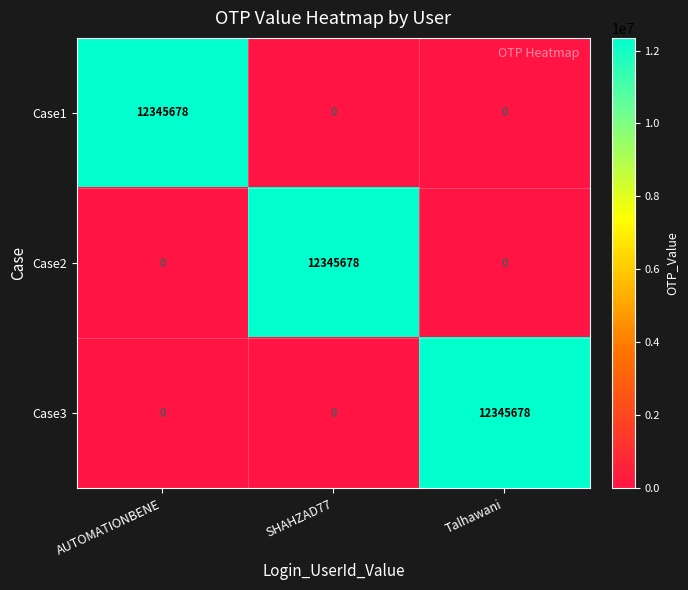

Reading left to right, what are all the values shown in this chart?

Case1: 12345678	0	0
Case2: 0	12345678	0
Case3: 0	0	12345678